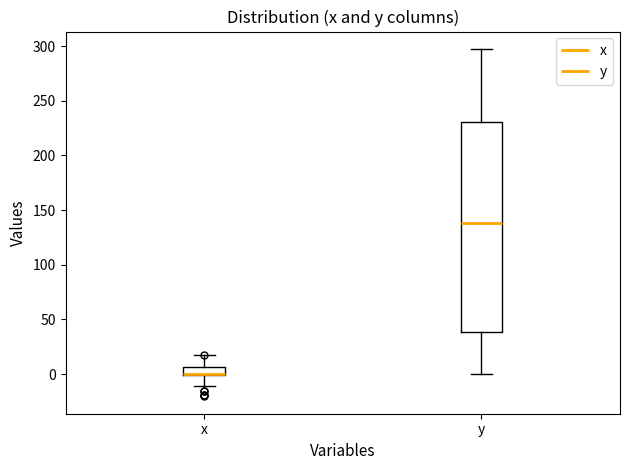

Comparing the boxes themselves (not the whiskers), which one is the tallest?

y